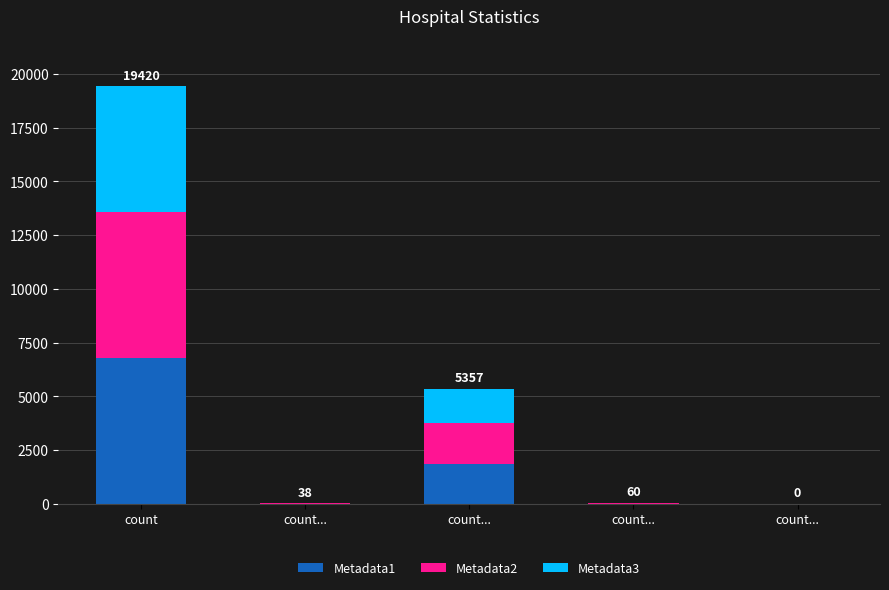

Is it true that Metadata2 equals 13.7 at count...?

False